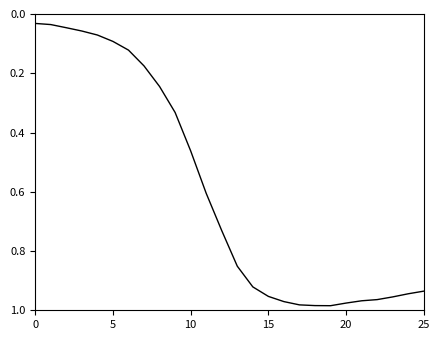

Does the chart display data point markers on the line(s)?

No